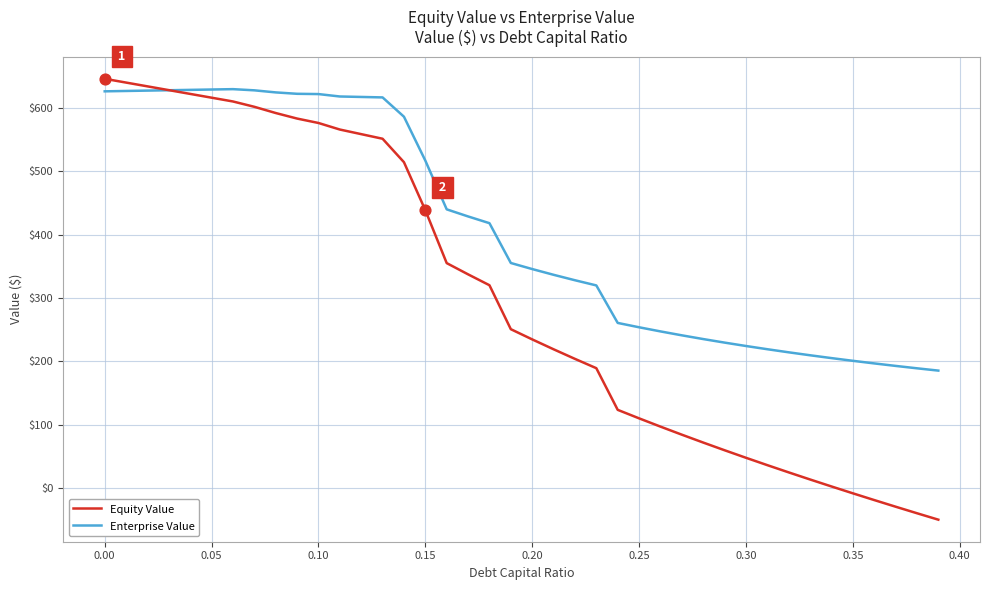

What are all the series names shown in the legend?

Equity Value, Enterprise Value